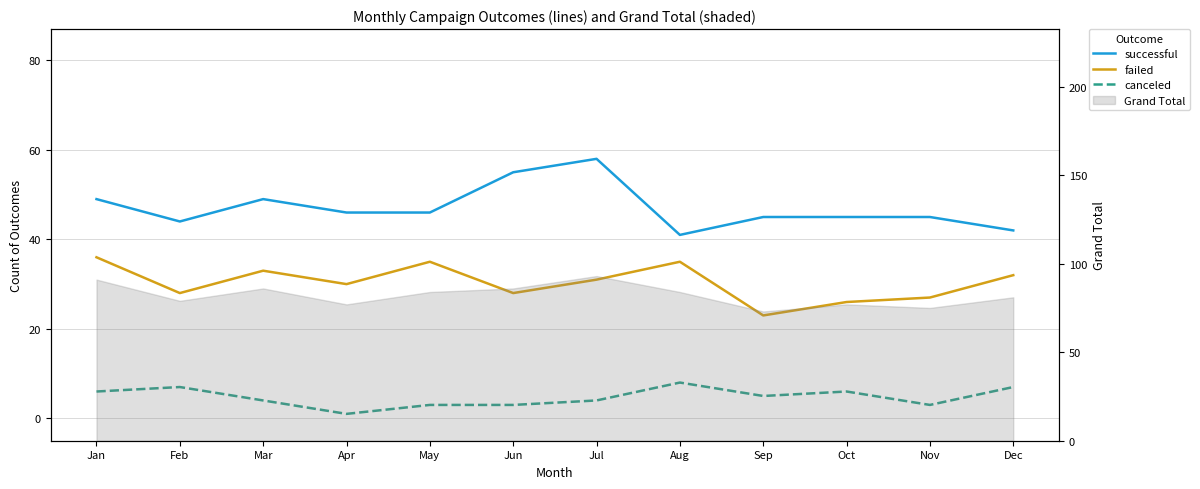

Which label corresponds to the largest value in the chart?

Jul